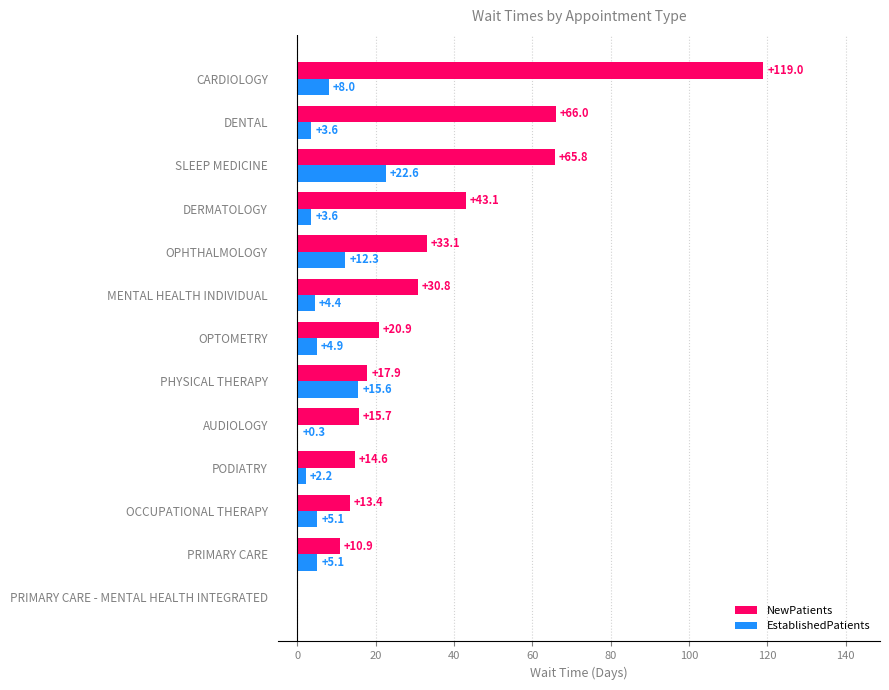

What is the sum of the NewPatients values at DENTAL and AUDIOLOGY?

81.7